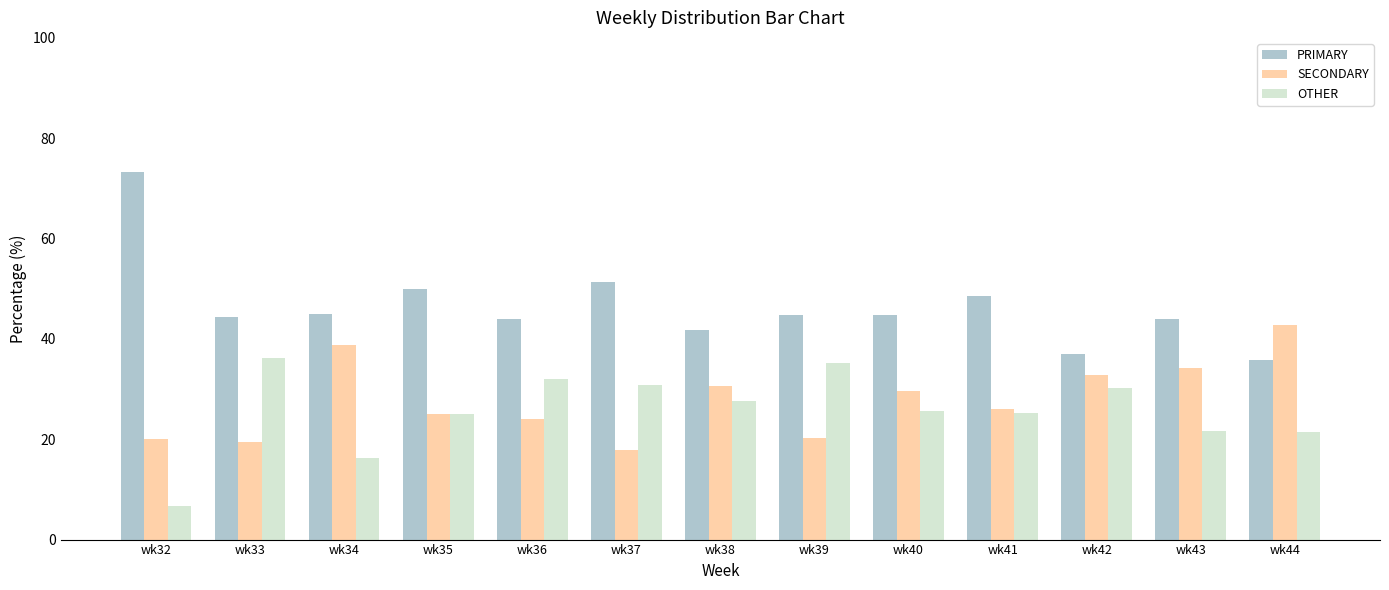

How many values in the SECONDARY series are below 26?

6